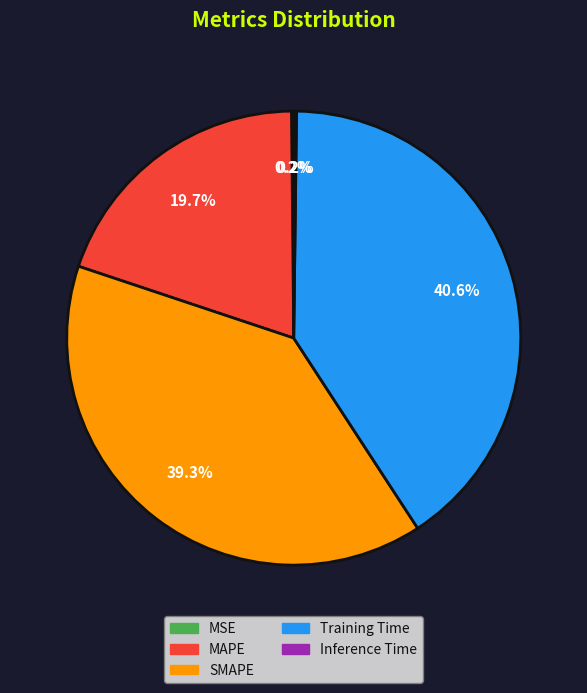

What percentage is NOT represented by Training Time?

59.4%